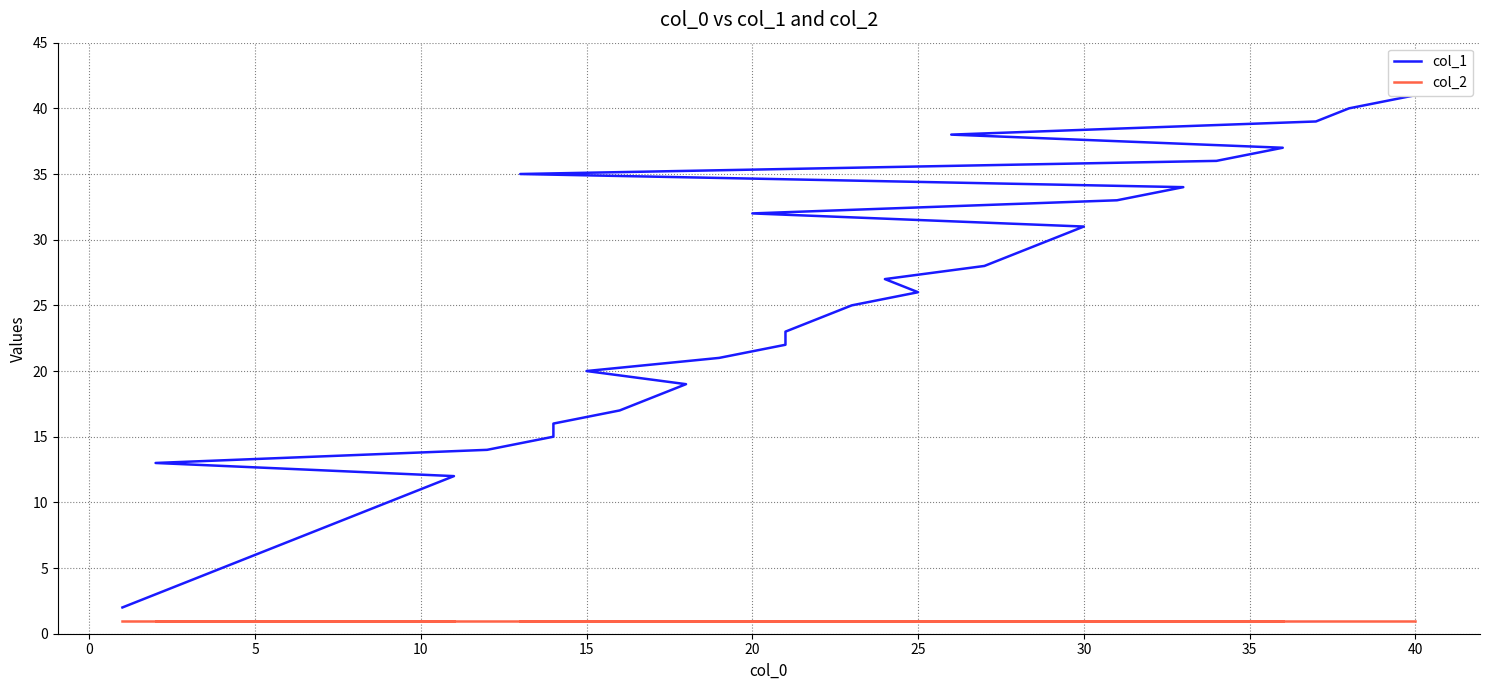

What is the label of the 26th point from the right?

14